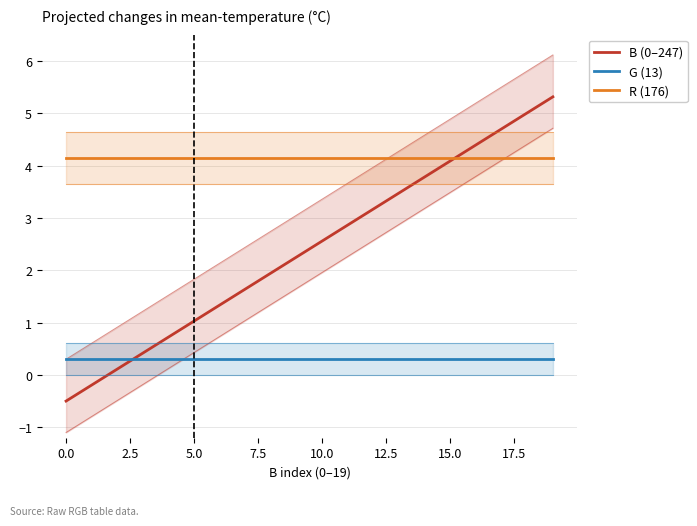

Rank the series by their maximum value, from lowest to highest.

G (13), R (176), B (0–247)